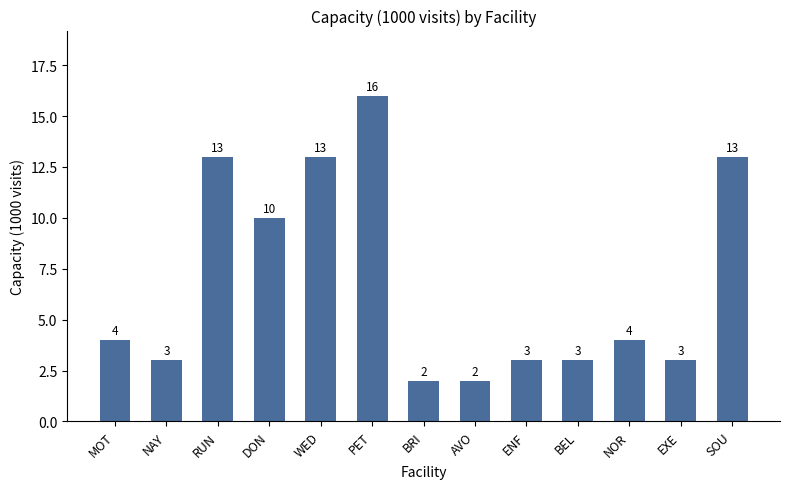

The value at DON is 4. True or false?

False